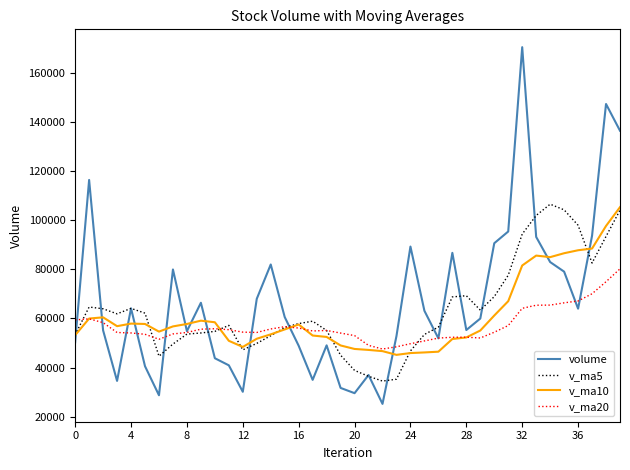

What is the maximum value for v_ma5?

106581.7